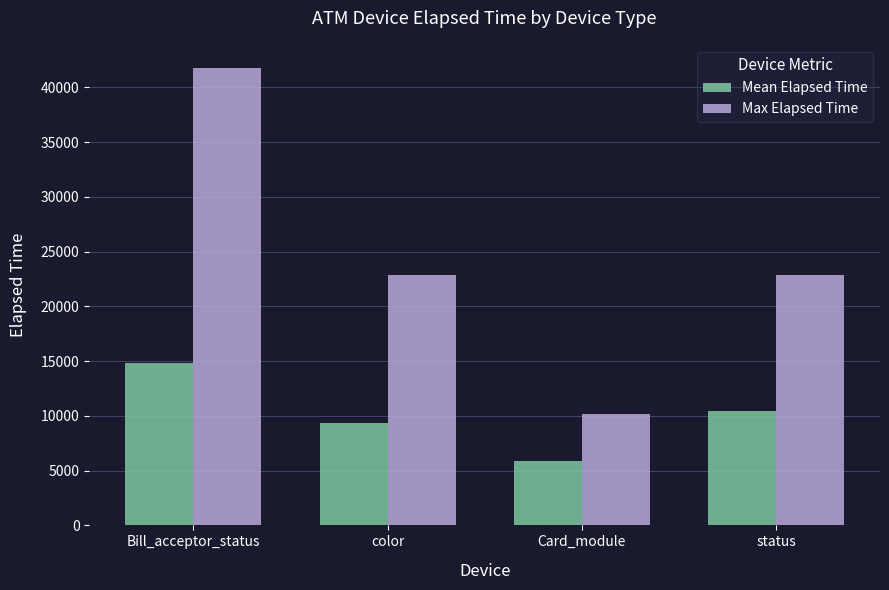

Is the value of Mean Elapsed Time at status greater than the value of Max Elapsed Time at Bill_acceptor_status?

No